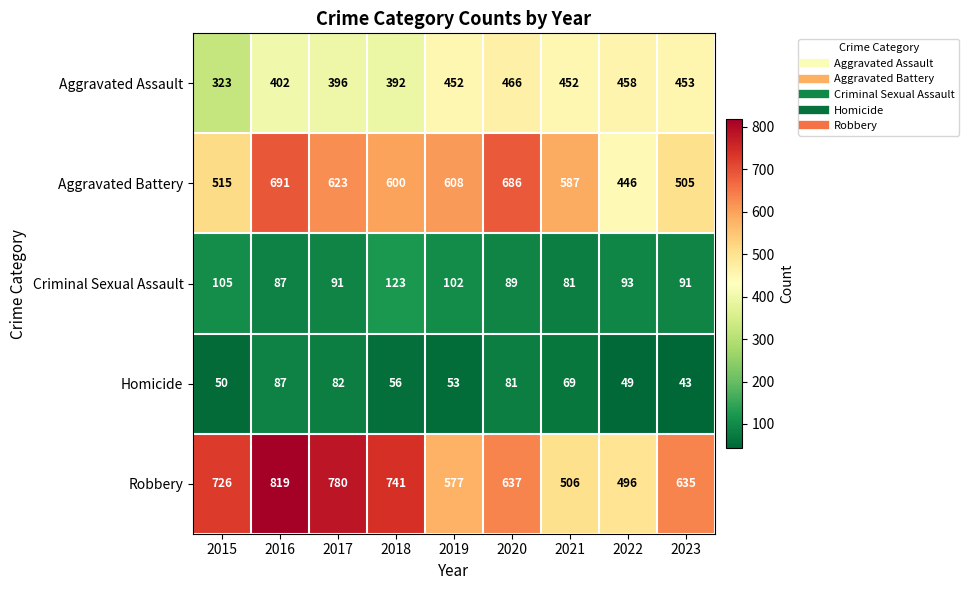

Which series changed the most between 2019 and 2023?

Aggravated Battery